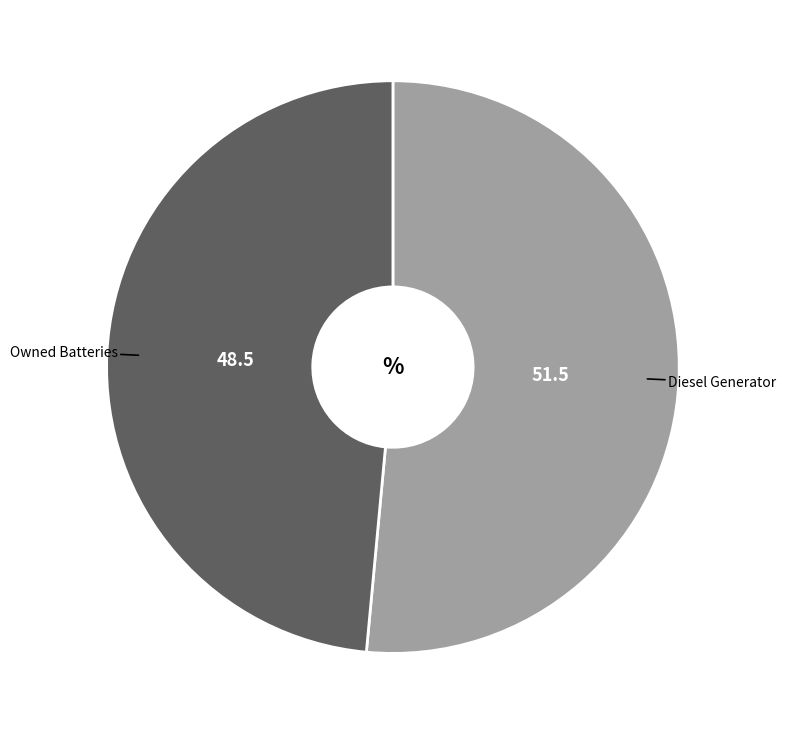

Is there a majority slice in this chart?

Yes